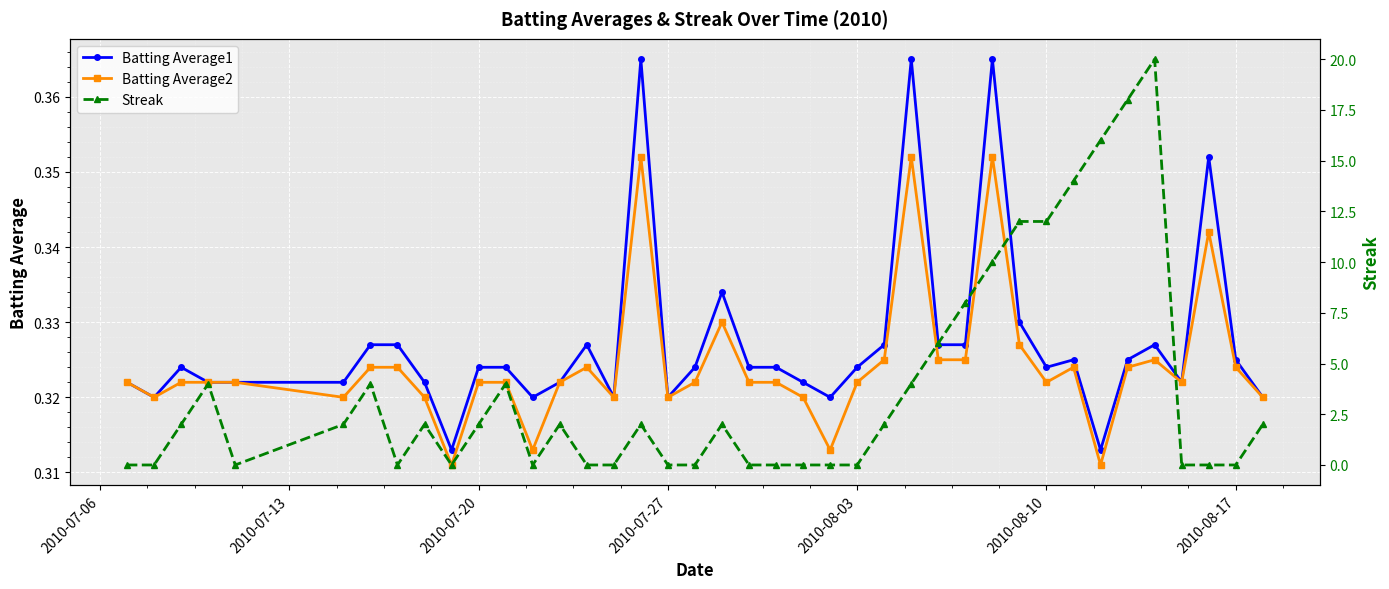

True or false: Batting Average1 has more than 2 interior local peaks.

True